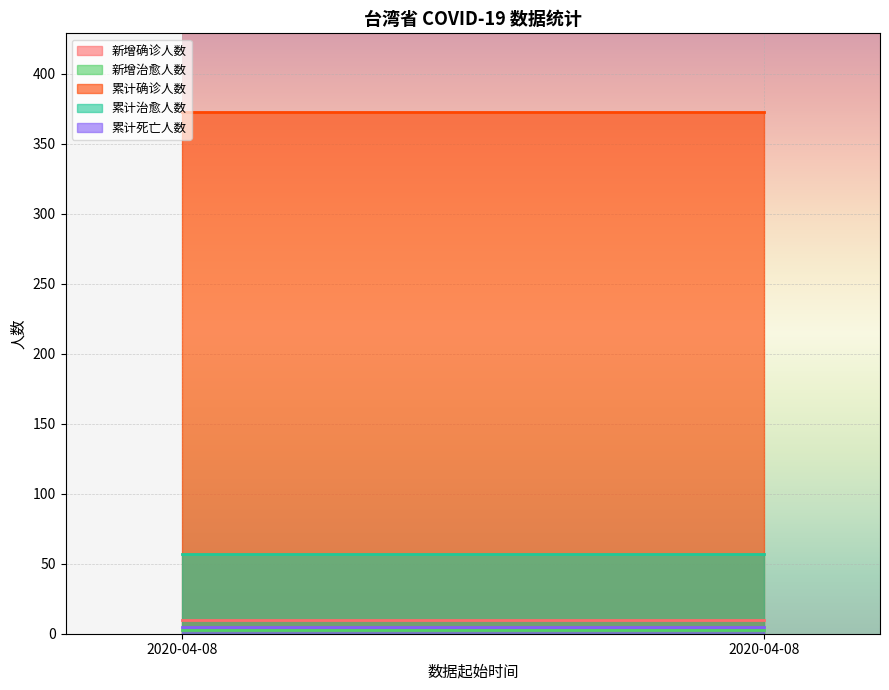

Rank the series at 2020-04-08 from highest to lowest value.

累计确诊人数, 累计治愈人数, 新增确诊人数, 累计死亡人数, 新增治愈人数